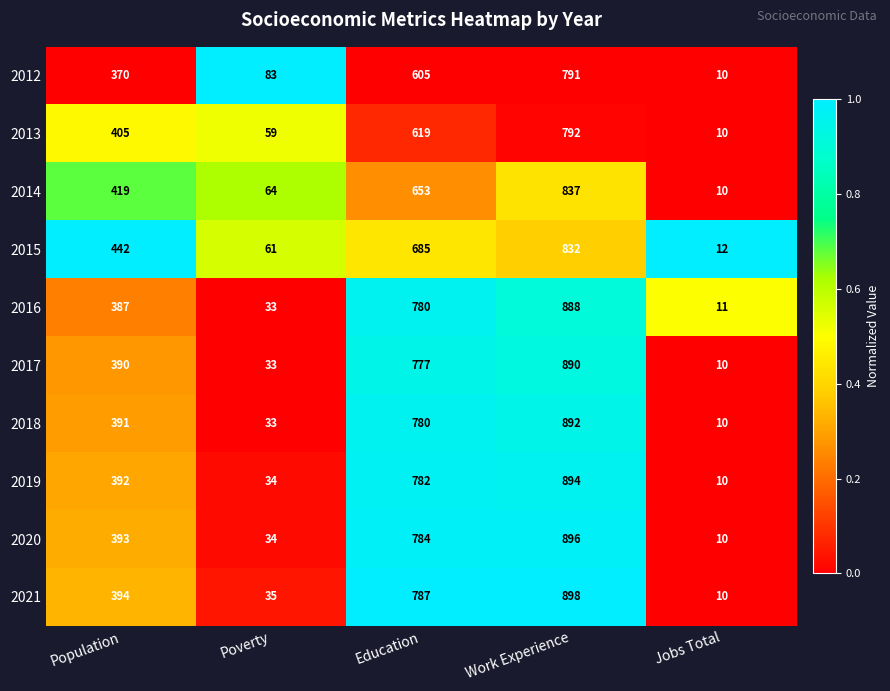

What is the minimum value shown in the chart?

10